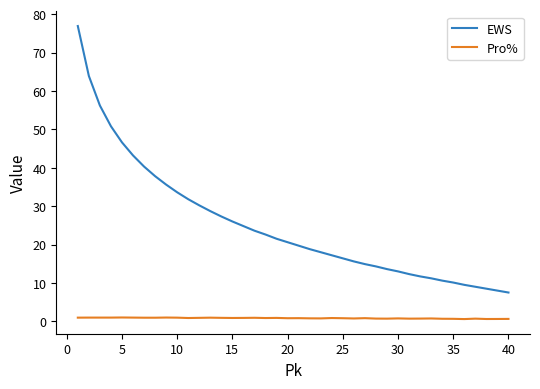

True or false: Pro% and EWS intersect in this chart.

False